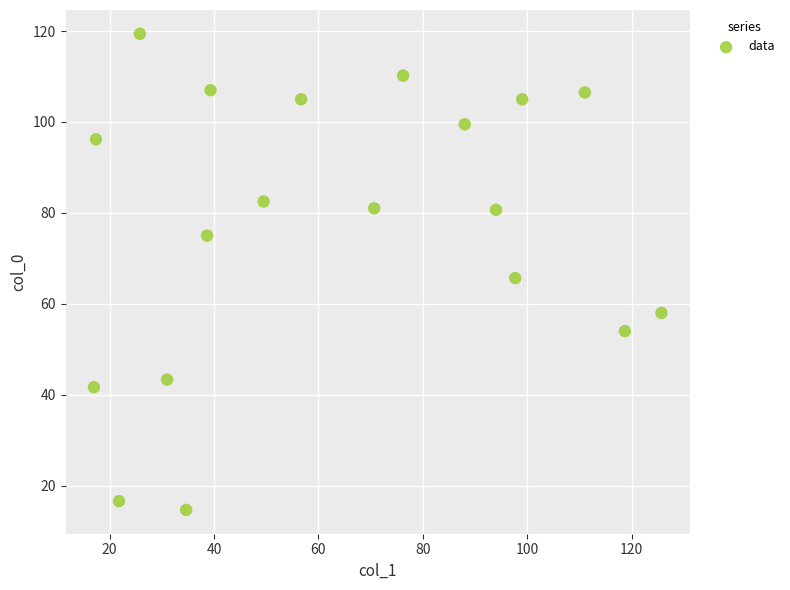

What Y value in the scatter plot is closest to 67?

65.7